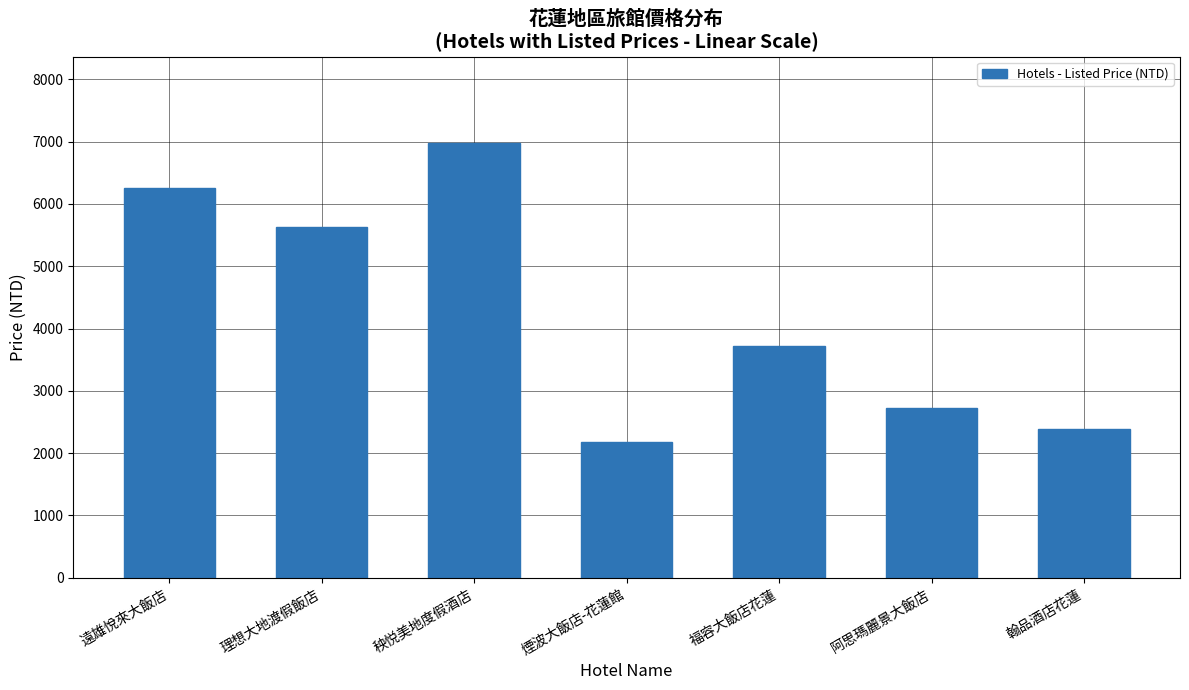

Reading left to right, extract all data points from this chart.

遠雄悅來大飯店=6251	理想大地渡假飯店=5628	秧悦美地度假酒店=6972	煙波大飯店-花蓮館=2177	福容大飯店花蓮=3714	阿思瑪麗景大飯店=2727	翰品酒店花蓮=2395